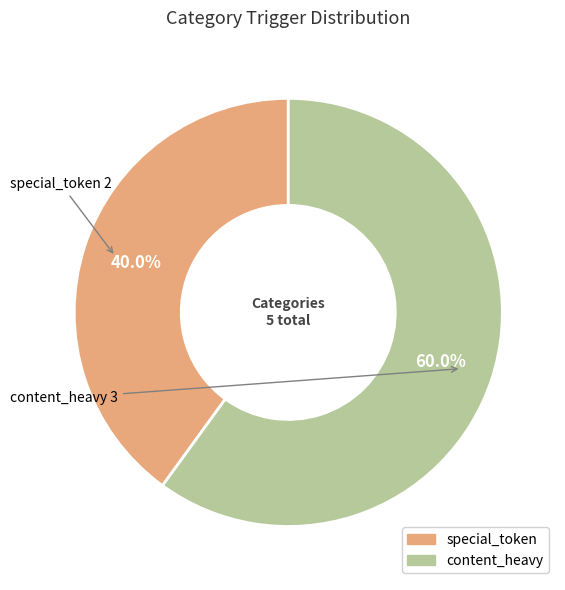

What percentage do content_heavy and special_token together represent?

100.0%